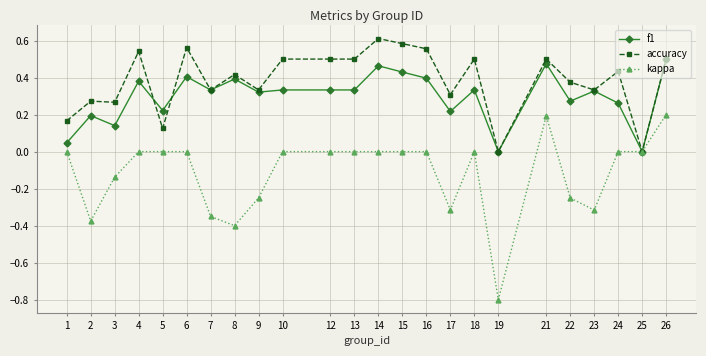

What is the sum of all accuracy values?

9.2